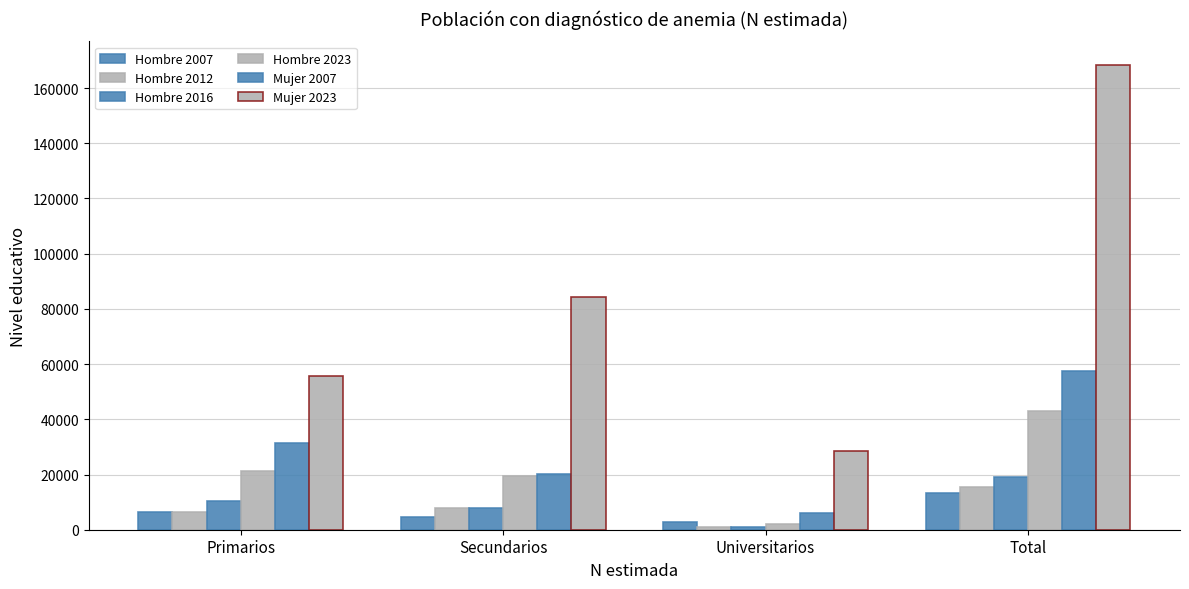

How many bars are there in each group?

6